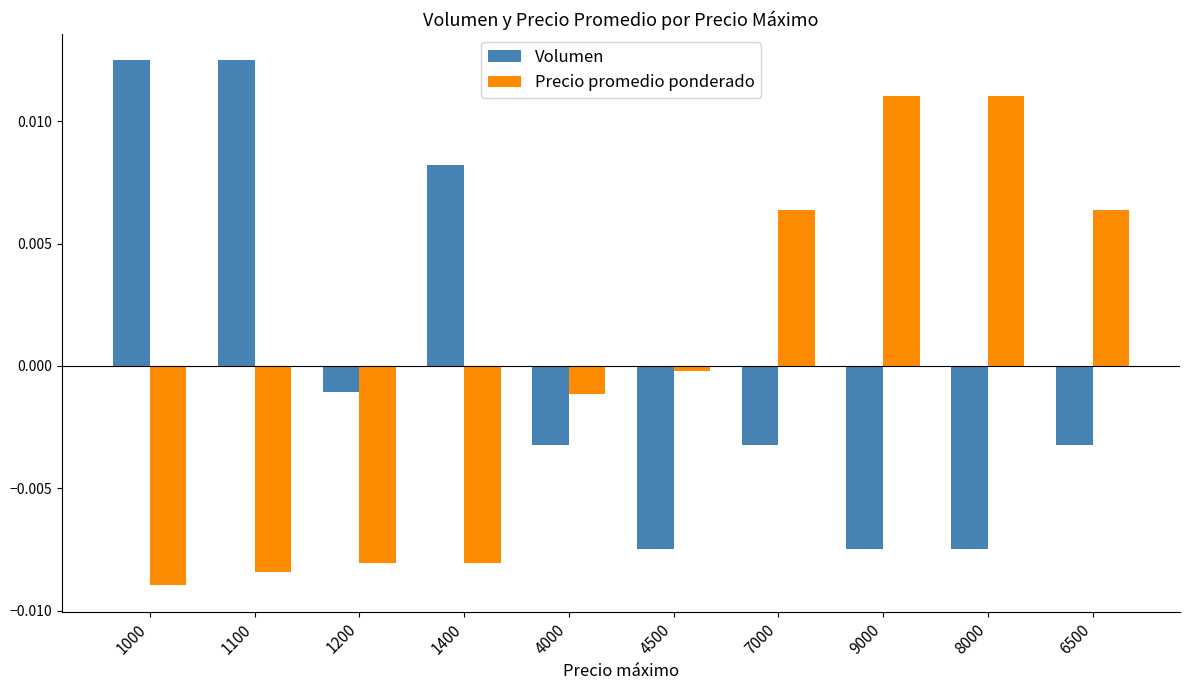

At 6500, list the series in order from largest to smallest.

Precio promedio ponderado, Volumen